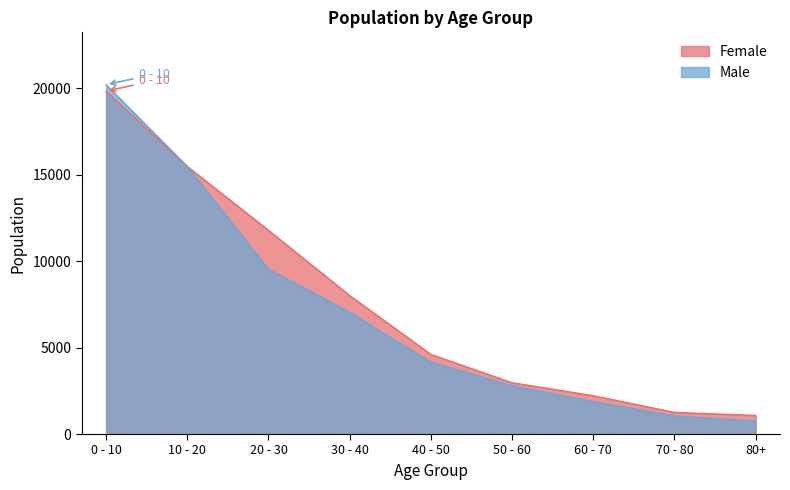

What is the sum of the Female values at 40 - 50 and 80+?

5673